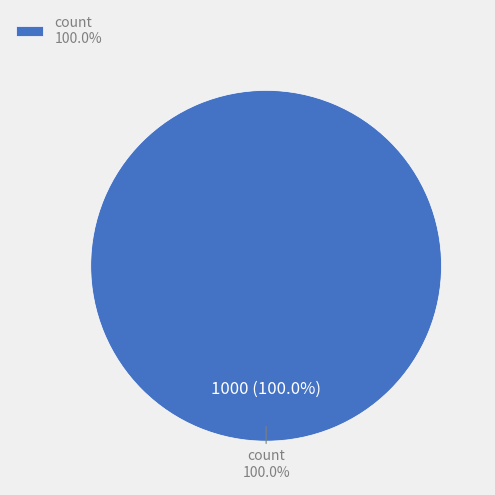

Is it true that offset is 1% of the pie?

False